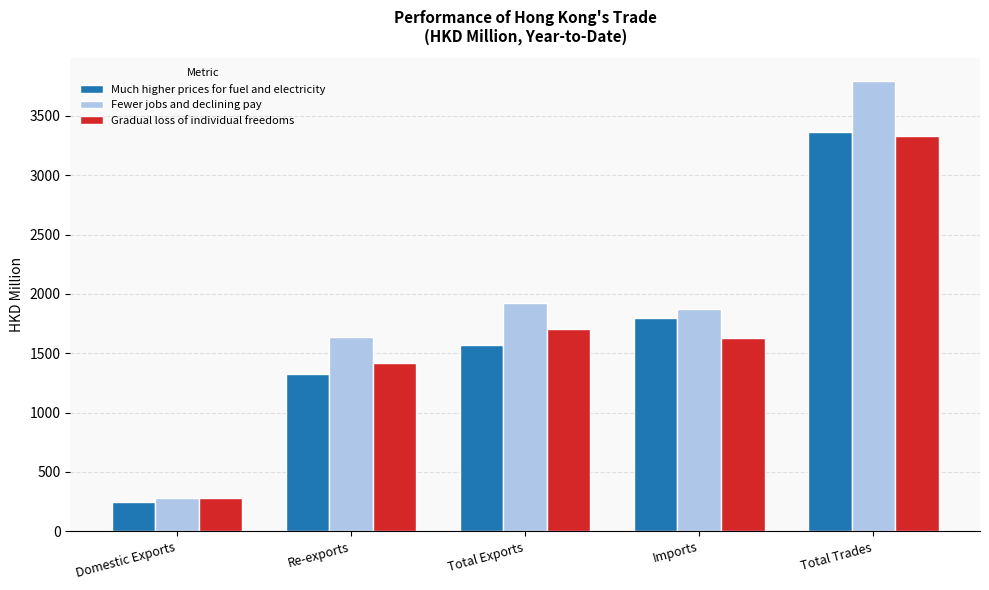

Which series has the largest total across all categories?

Fewer jobs and declining pay